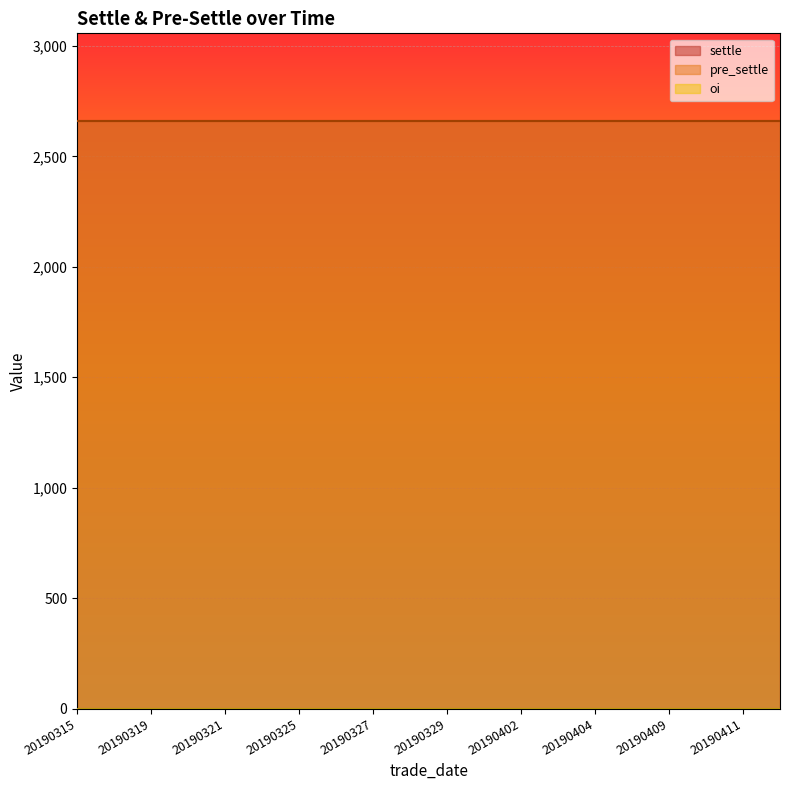

Does the chart display data point markers on the line(s)?

No